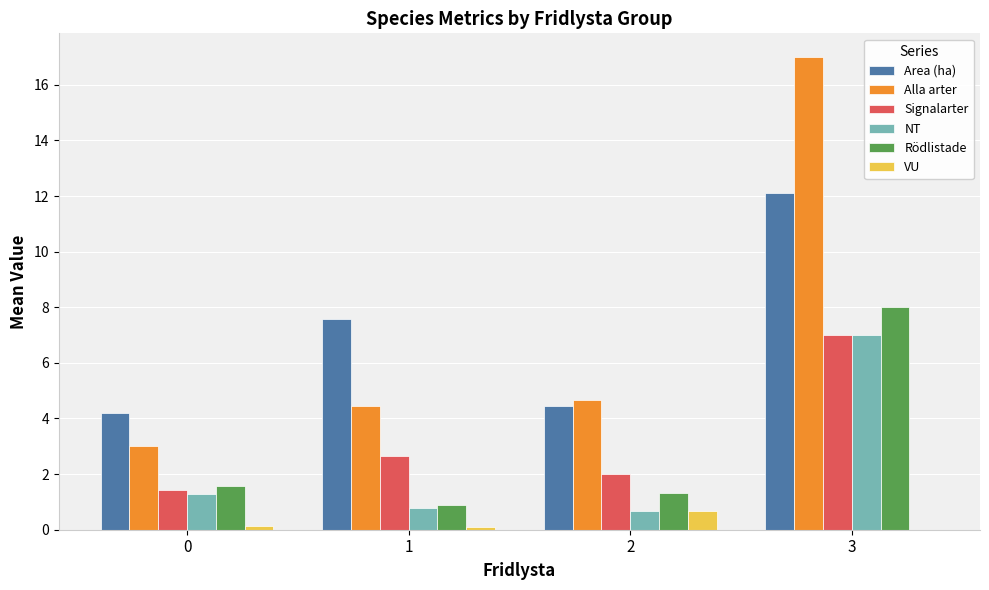

Between 0 and 3, which series saw the biggest shift?

Alla arter